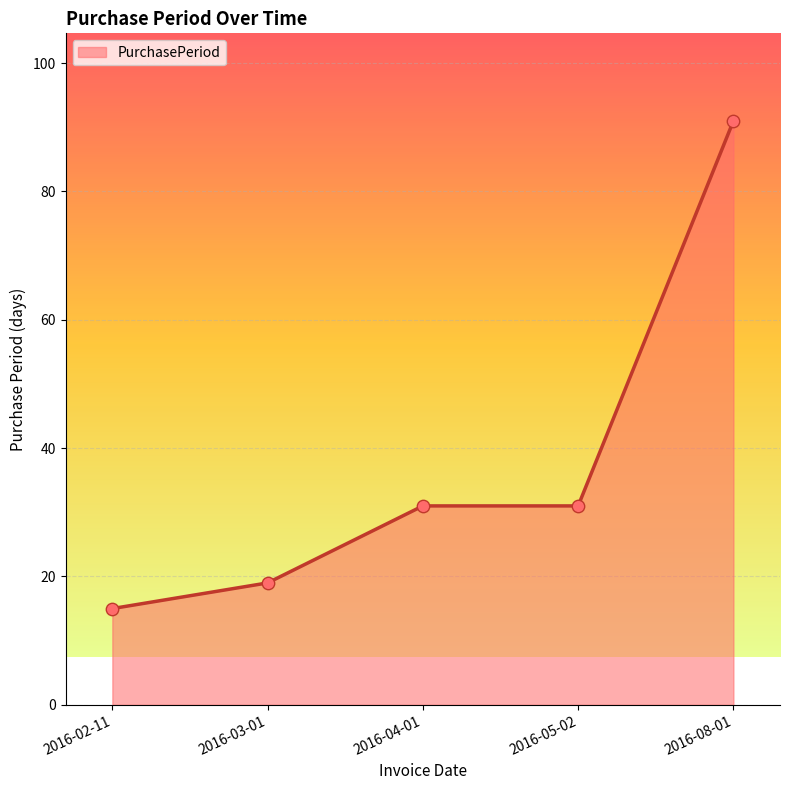

Which has a higher value, 2016-08-01 or 2016-05-02?

2016-08-01